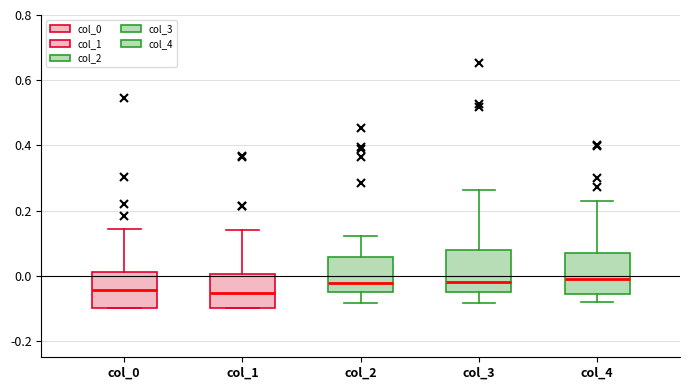

Reading left to right, transcribe this box plot: for each box, give where its median line is, the range the box spans, and where its two whiskers end, as read against the y-axis. The values are not printed on the chart, so give them approximately, as read against the axis.

col_0: median -0.04, box -0.10 to 0.02, whiskers -0.10 to 0.14
col_1: median -0.06, box -0.10 to 0.00, whiskers -0.10 to 0.14
col_2: median -0.02, box -0.04 to 0.06, whiskers -0.08 to 0.12
col_3: median -0.02, box -0.04 to 0.08, whiskers -0.08 to 0.26
col_4: median -0.02, box -0.06 to 0.06, whiskers -0.08 to 0.24